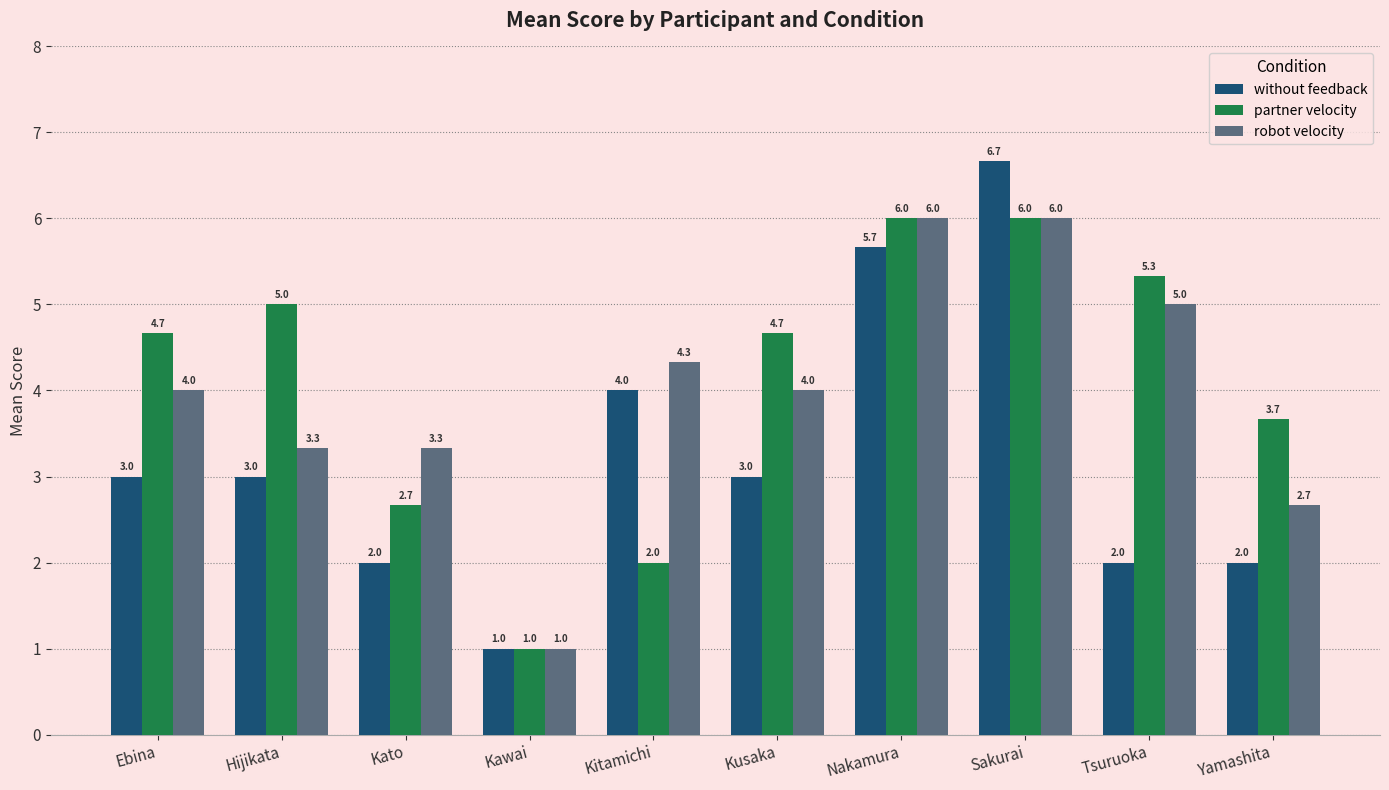

What is the value of the robot velocity bar at the 9th from the left?

5.0